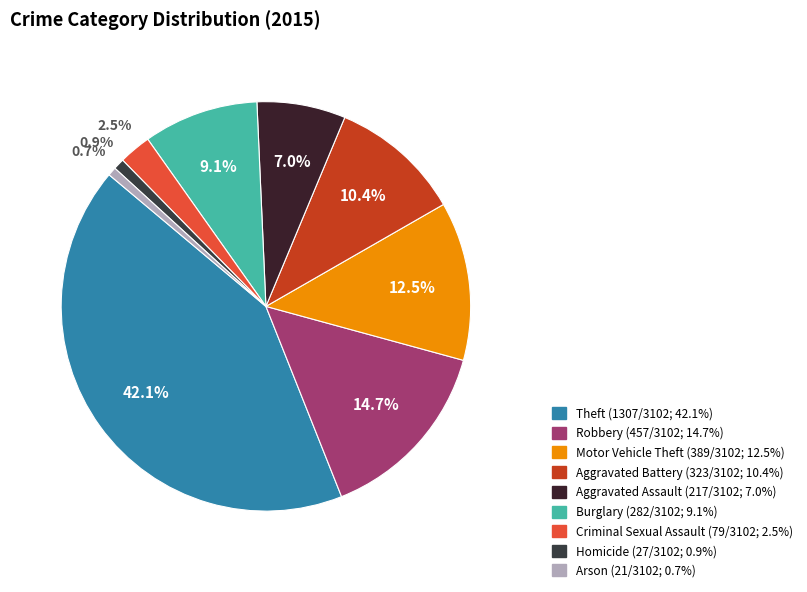

Is Criminal Sexual Assault the majority of the pie?

No